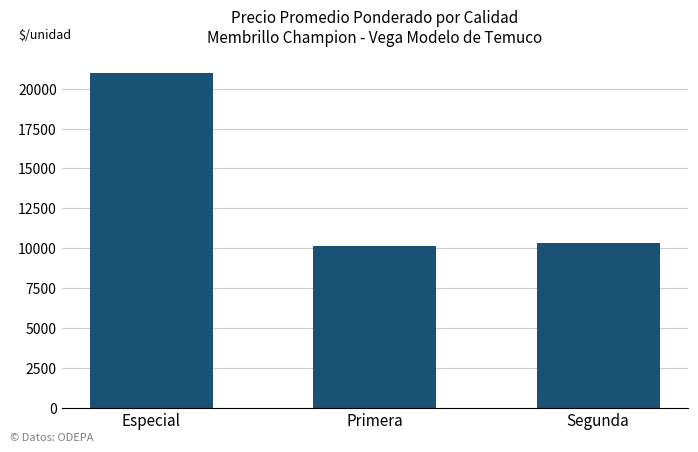

What is the ratio of the value at Primera to the value at Segunda?

1.0